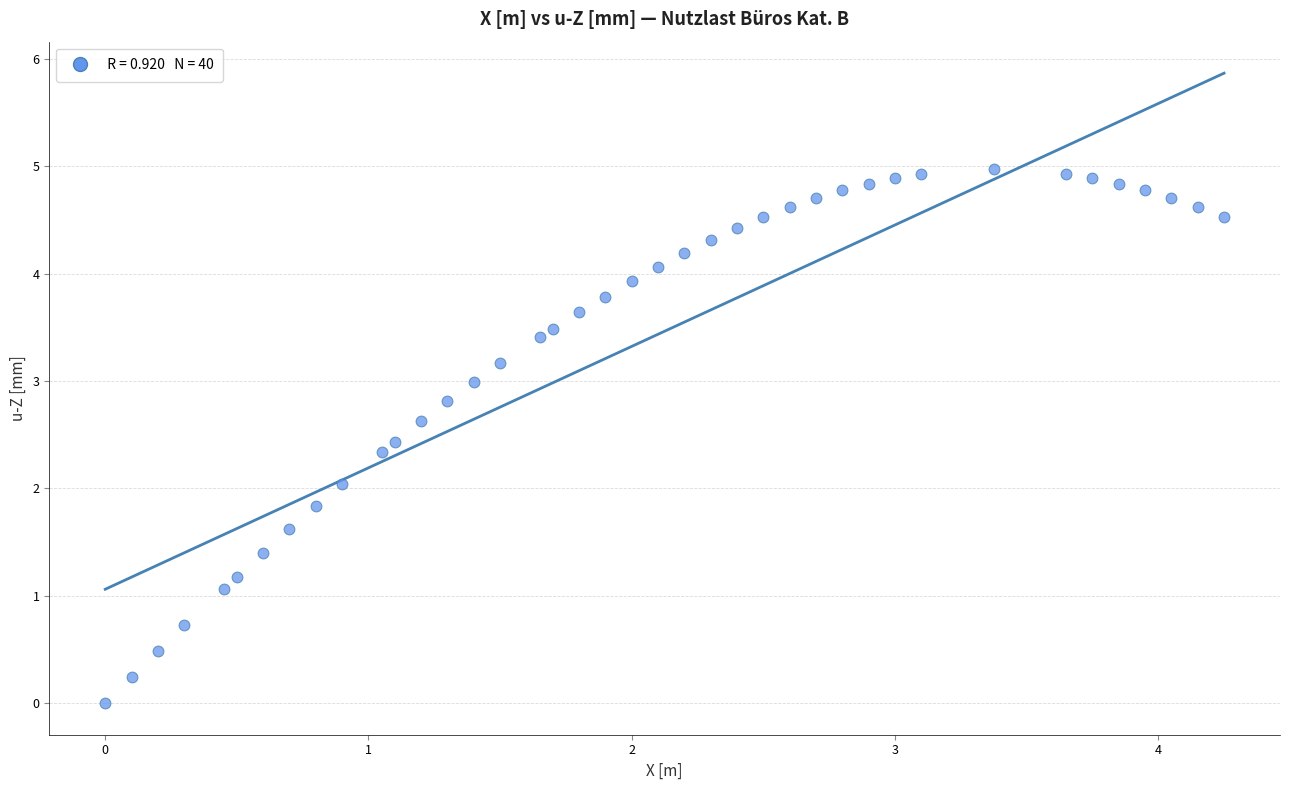

What is the range of Y values (max minus min)?

5.0